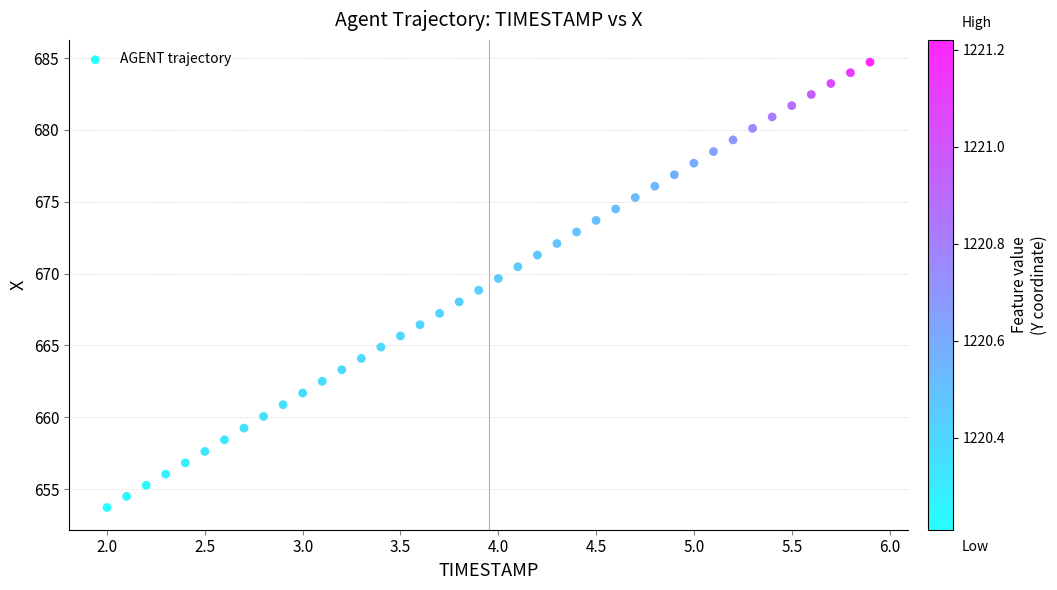

What is the range of X values (max minus min)?

3.9